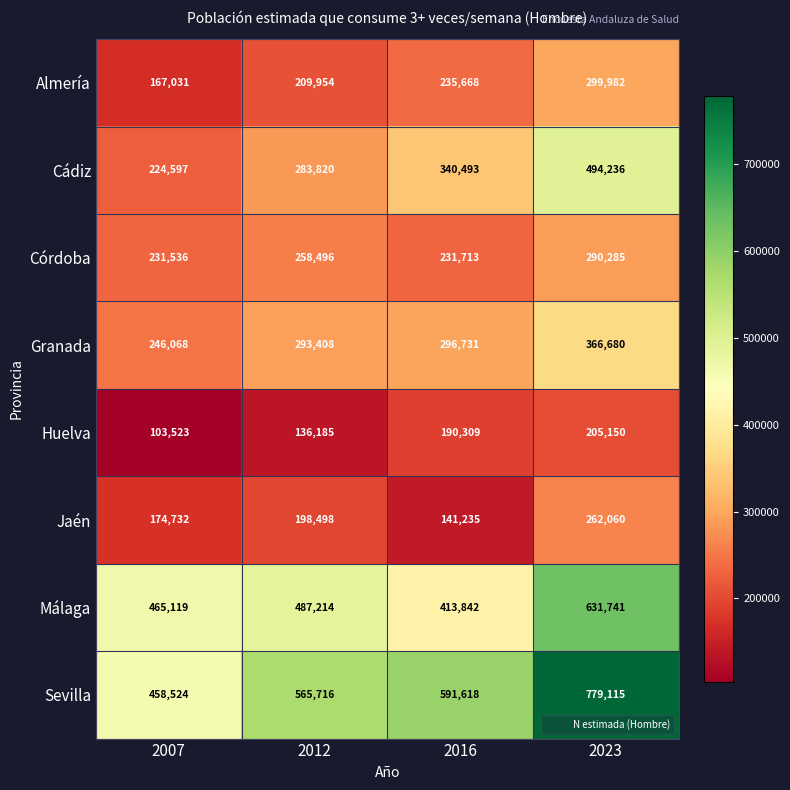

What is the sum of all Málaga values?

1997916